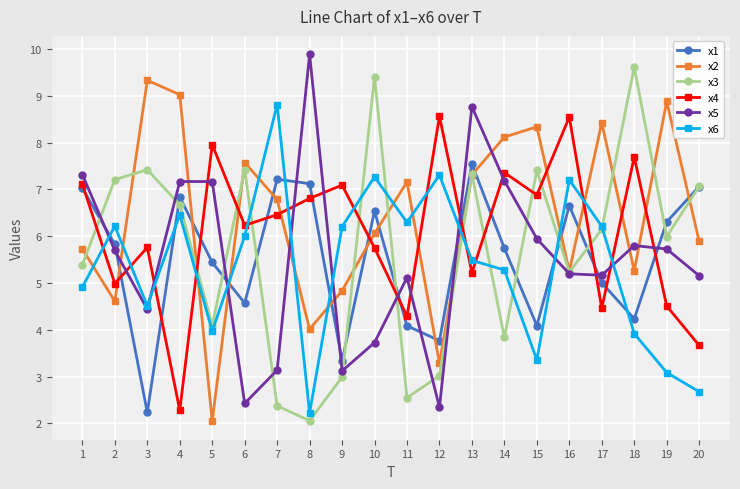

What are all the series names shown in the legend?

x1, x2, x3, x4, x5, x6